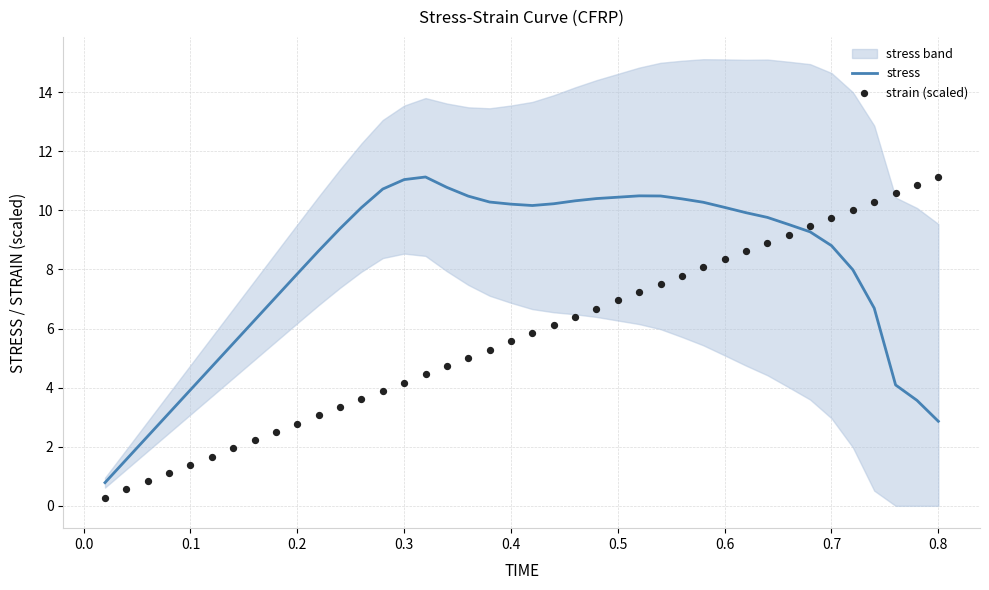

Is the value of strain (scaled) at 17 greater than the value of stress at 21?

No